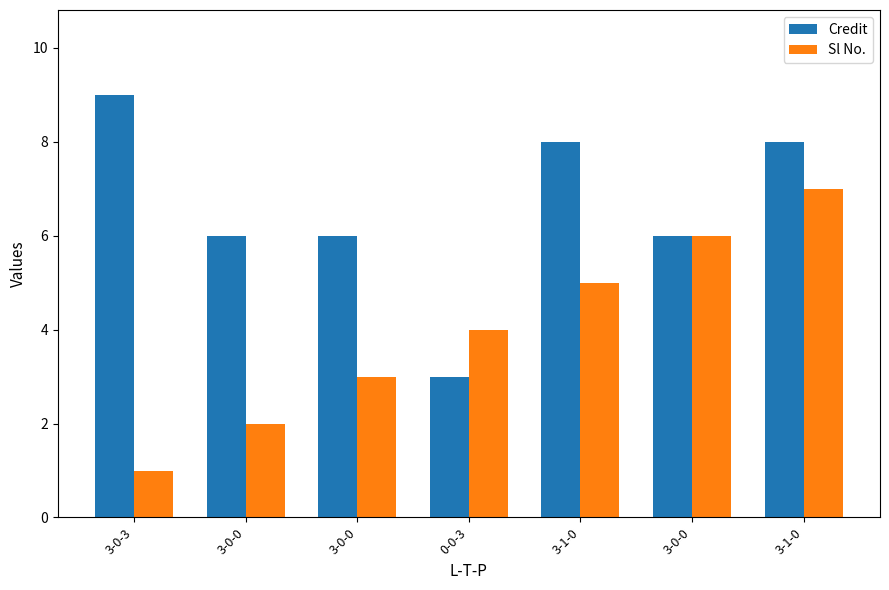

Rank the series at 3-1-0 from highest to lowest value.

Credit, Sl No.